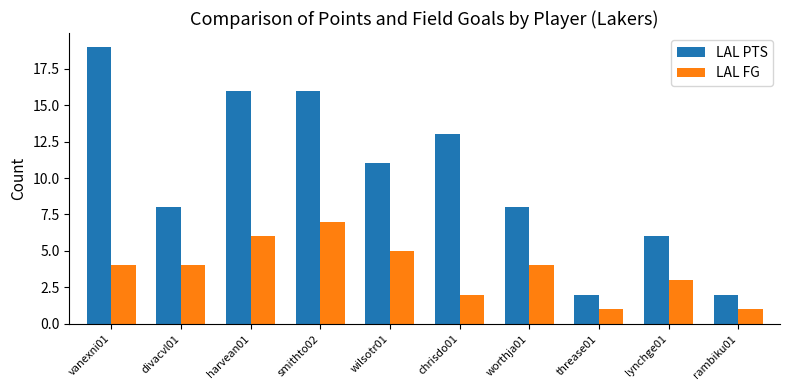

What is the difference between the highest and lowest values at smithto02?

9